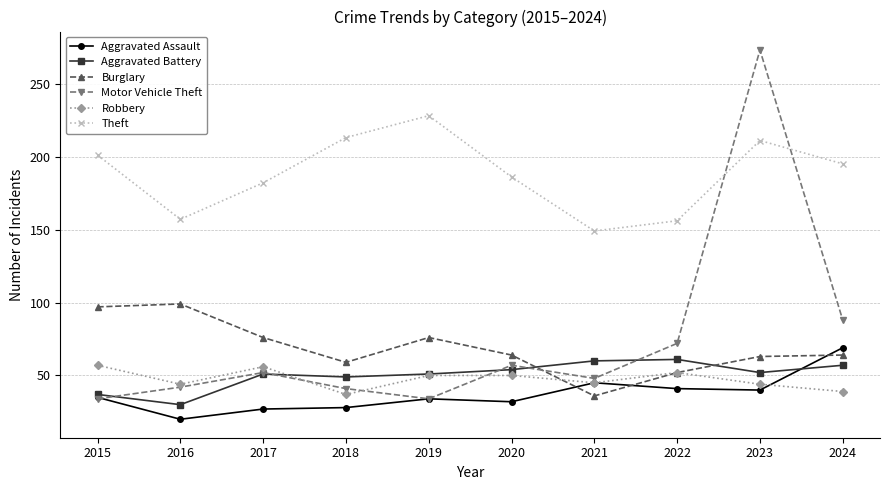

What is the approximate value of Burglary at 2021?

36